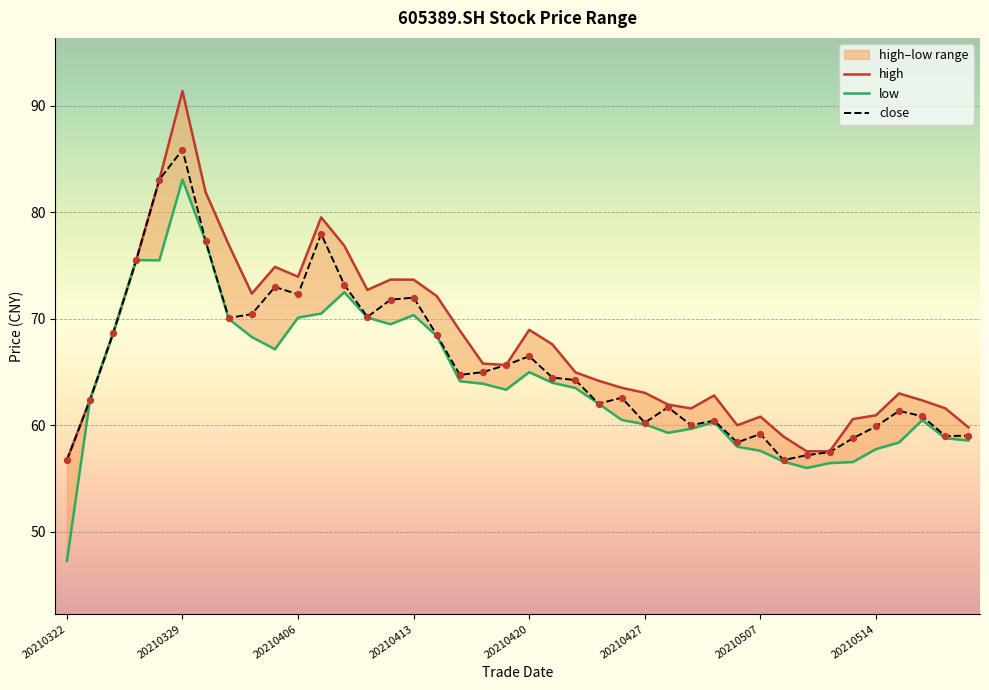

Which series contains the highest Y value?

high